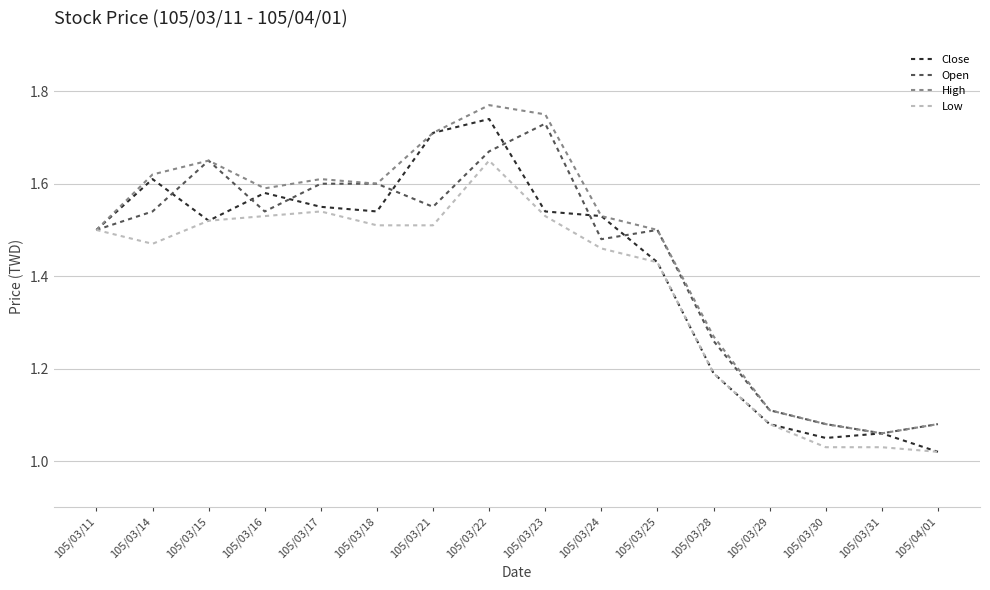

What position from the right is 105/03/14?

15